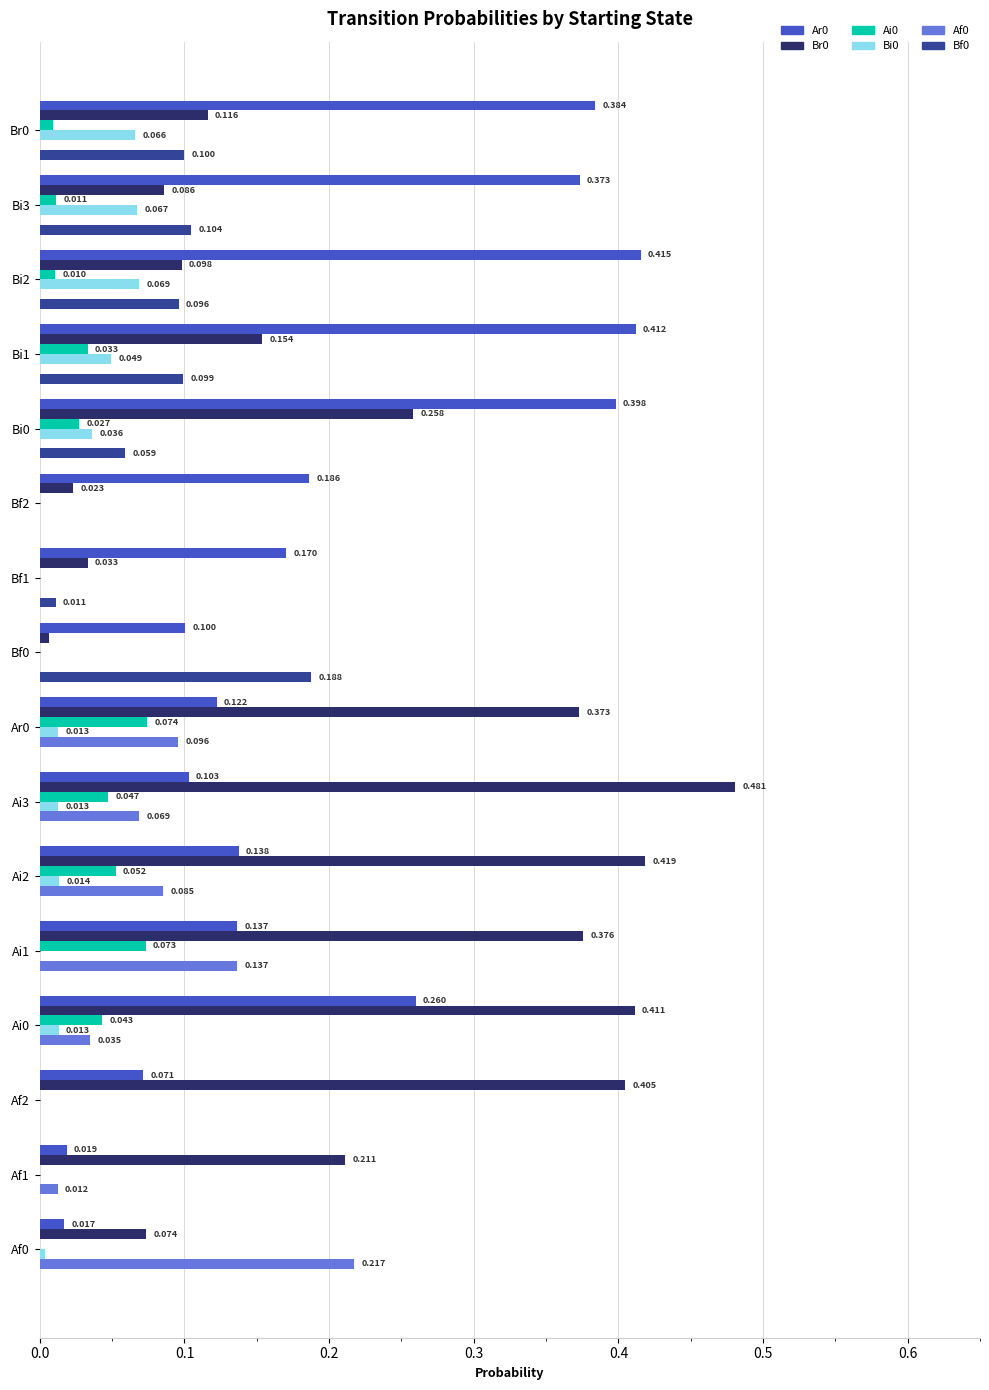

Is the value of Ai0 at Br0 greater than the value of Ar0 at Bf2?

No